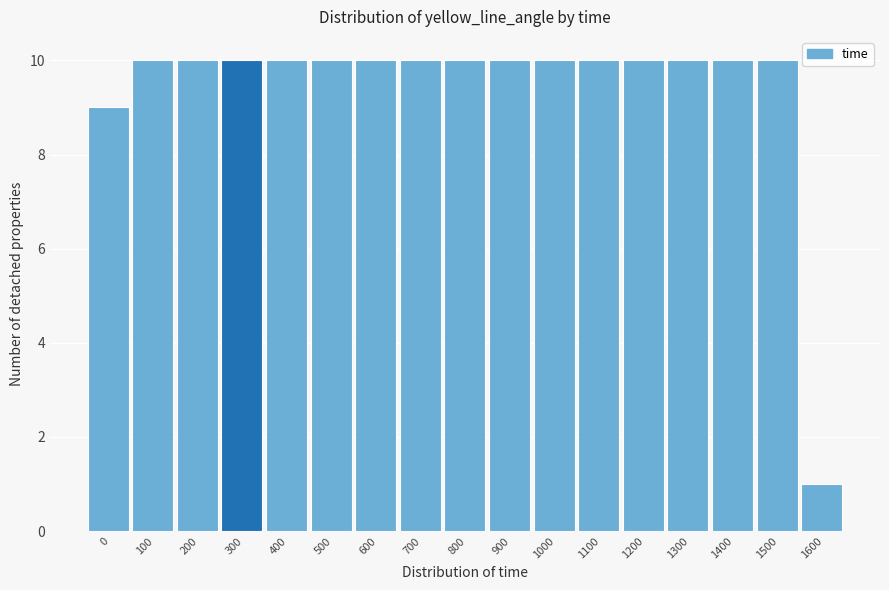

Reading left to right, list all the values displayed in this chart.

9	10	10	10	10	10	10	10	10	10	10	10	10	10	10	10	1